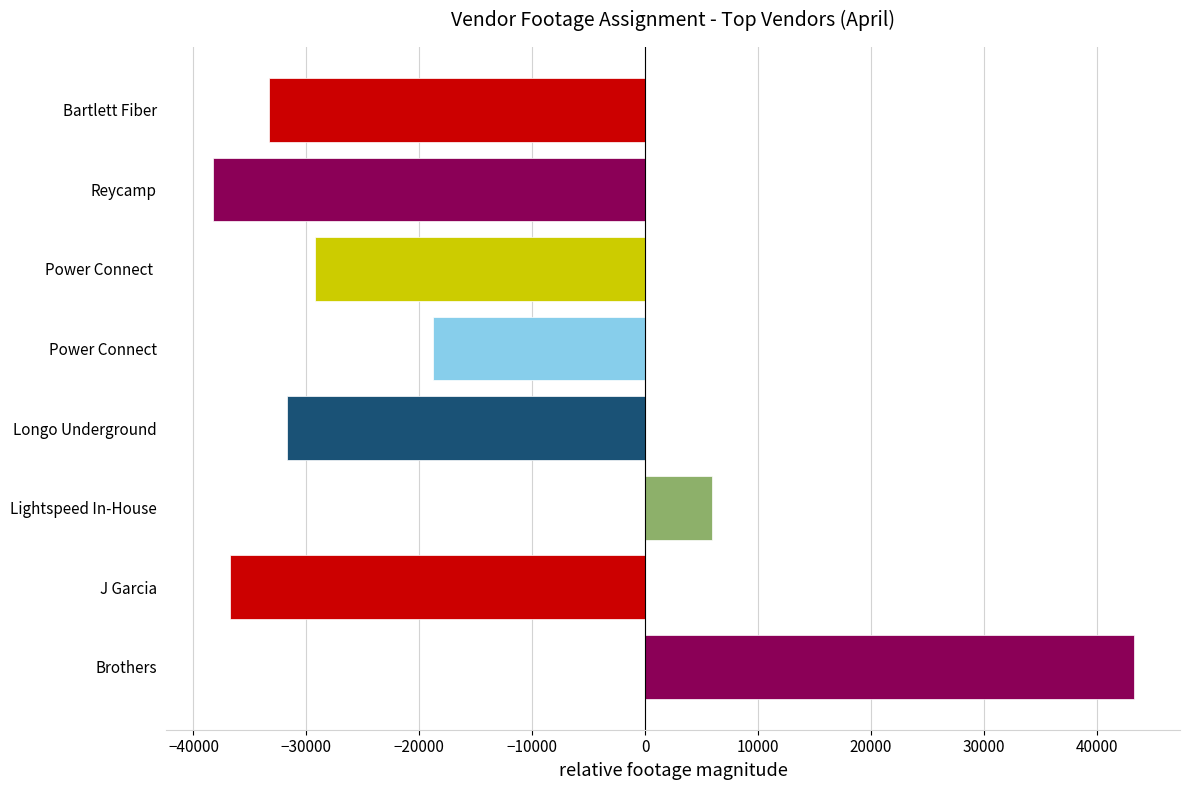

The chart shows a value of -31708 at Longo Underground. True or false?

True